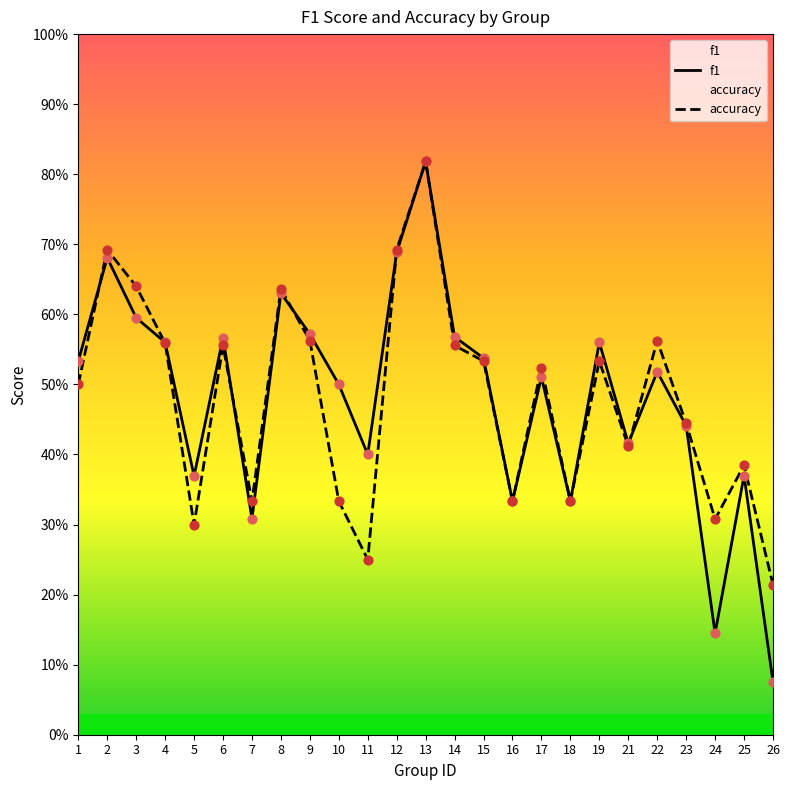

What are all the series names shown in the legend?

f1, accuracy